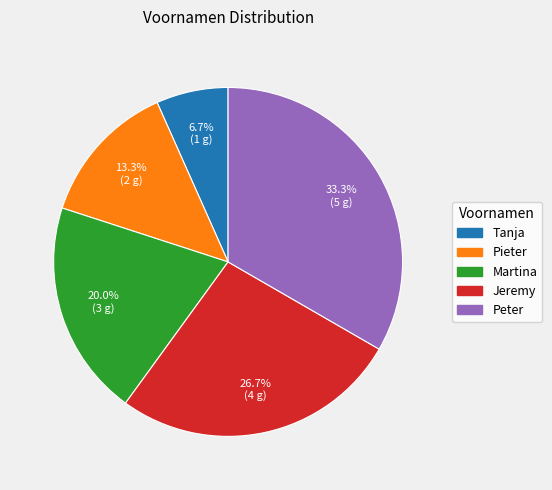

Is it true that Tanja is 7% of the pie?

True